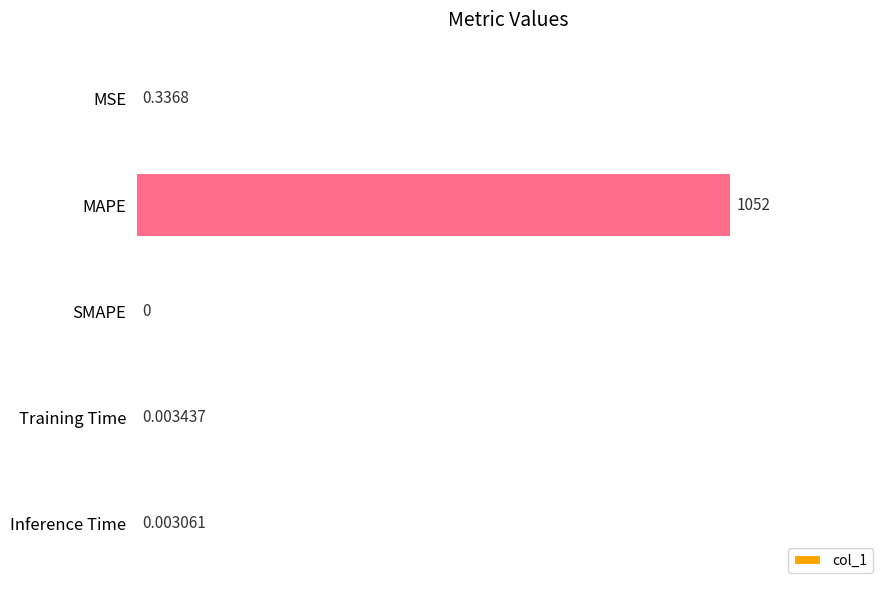

Which label corresponds to the largest value in the chart?

MAPE